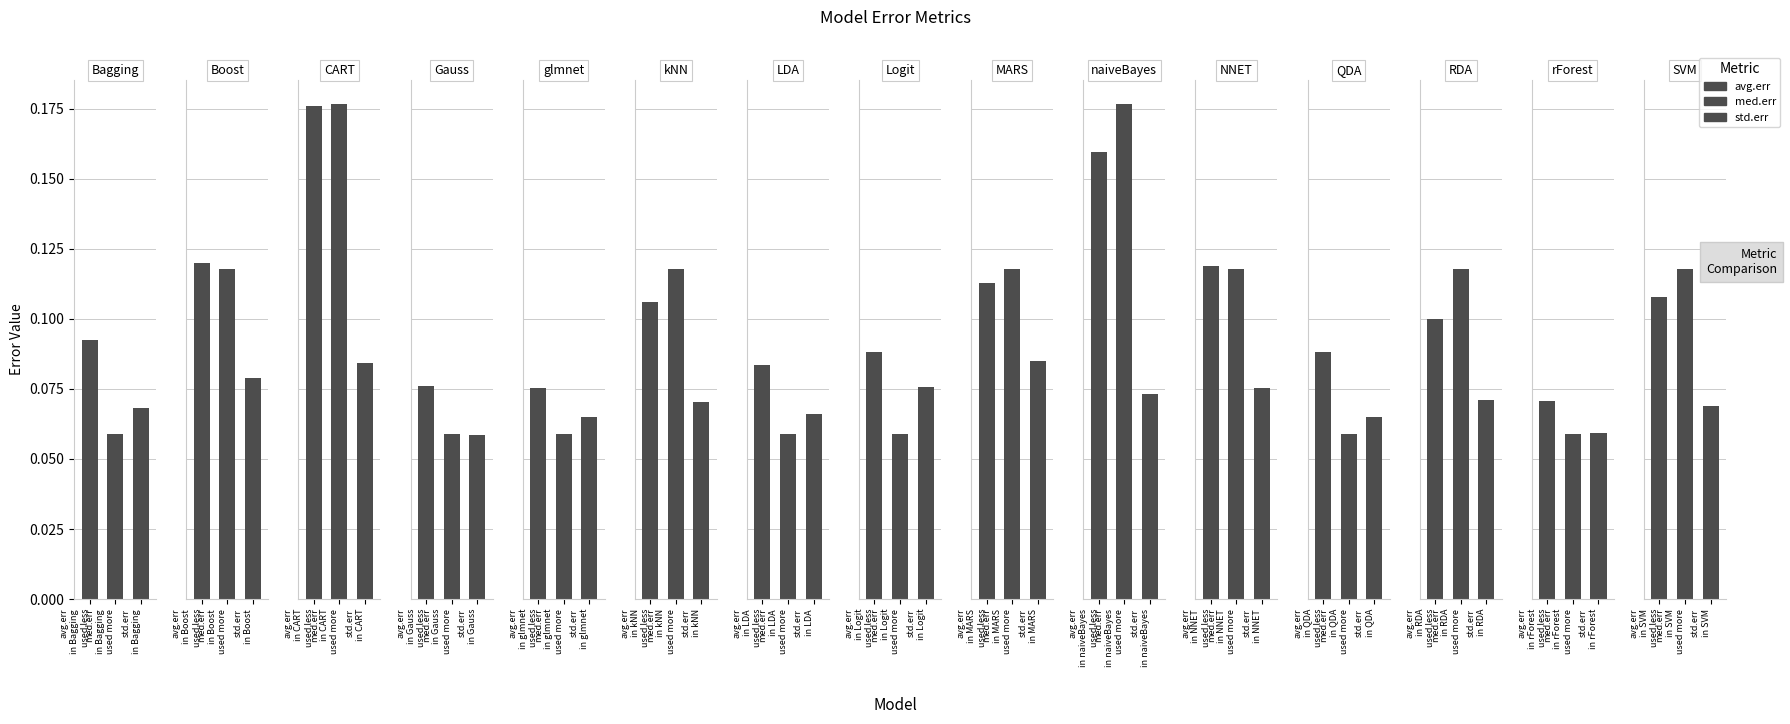

What is the label of the 3rd bar from the right?

RDA